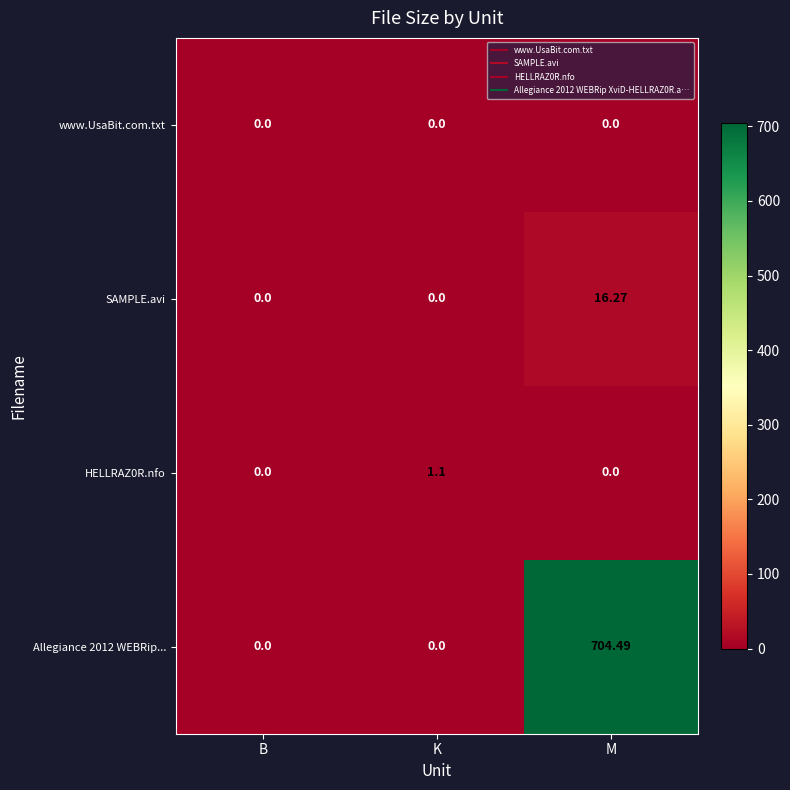

At which category is the sum across all series the highest?

M